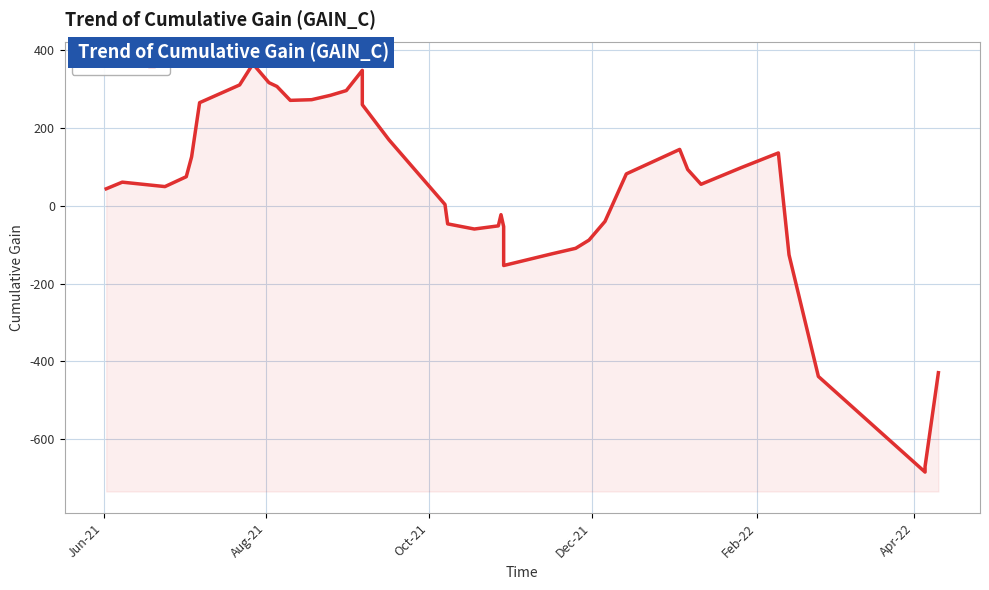

How many negative values are there?

16